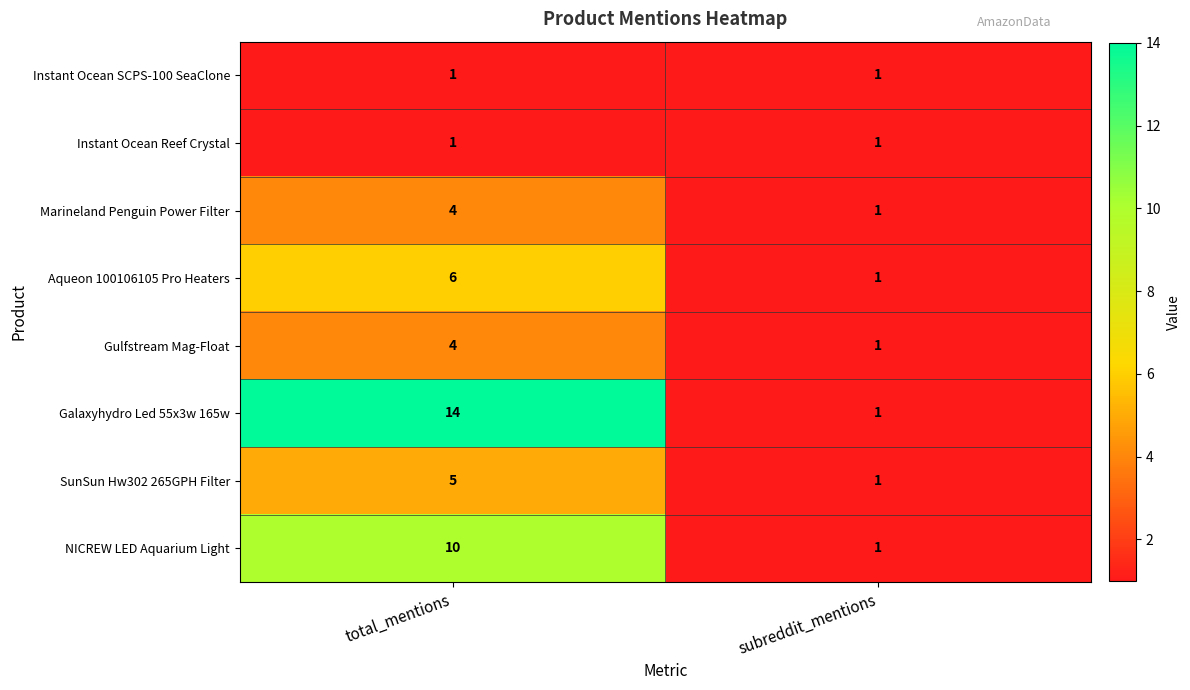

True or false: Aqueon 100106105 Pro Heaters has a value of 1 at subreddit_mentions.

True